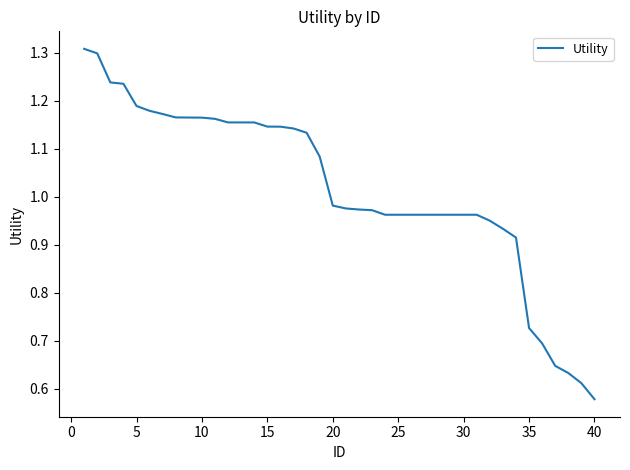

What is the greatest value displayed?

1.3